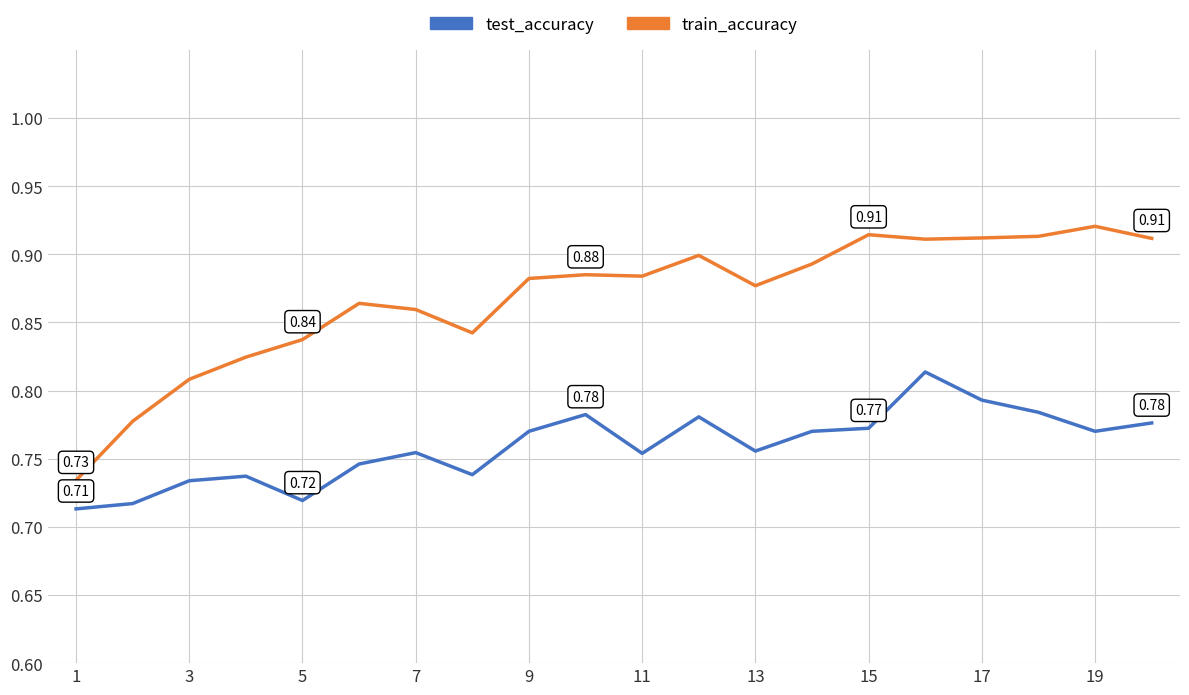

True or false: train_accuracy and test_accuracy cross at least once.

False